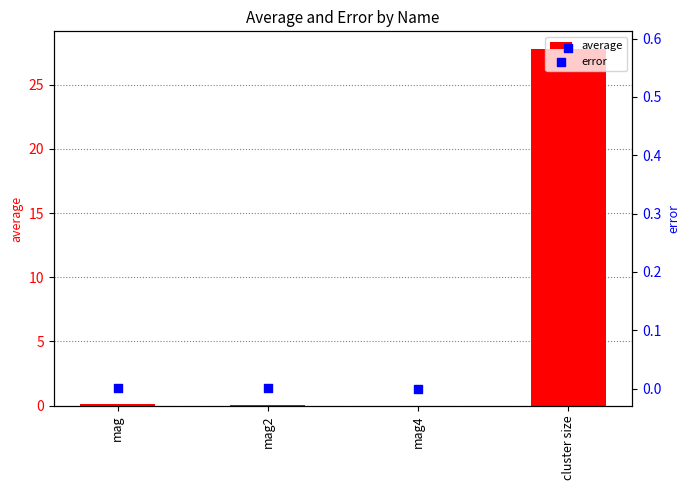

Which series reaches the maximum Y coordinate?

average